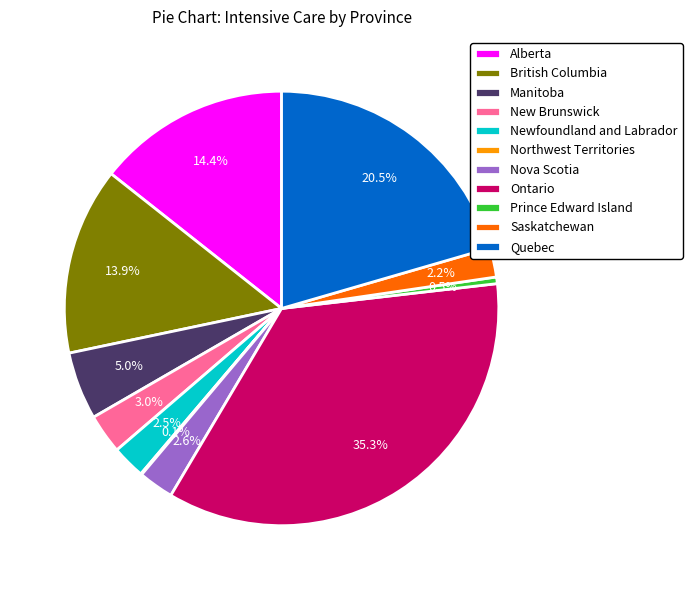

Does any single category account for the majority?

No